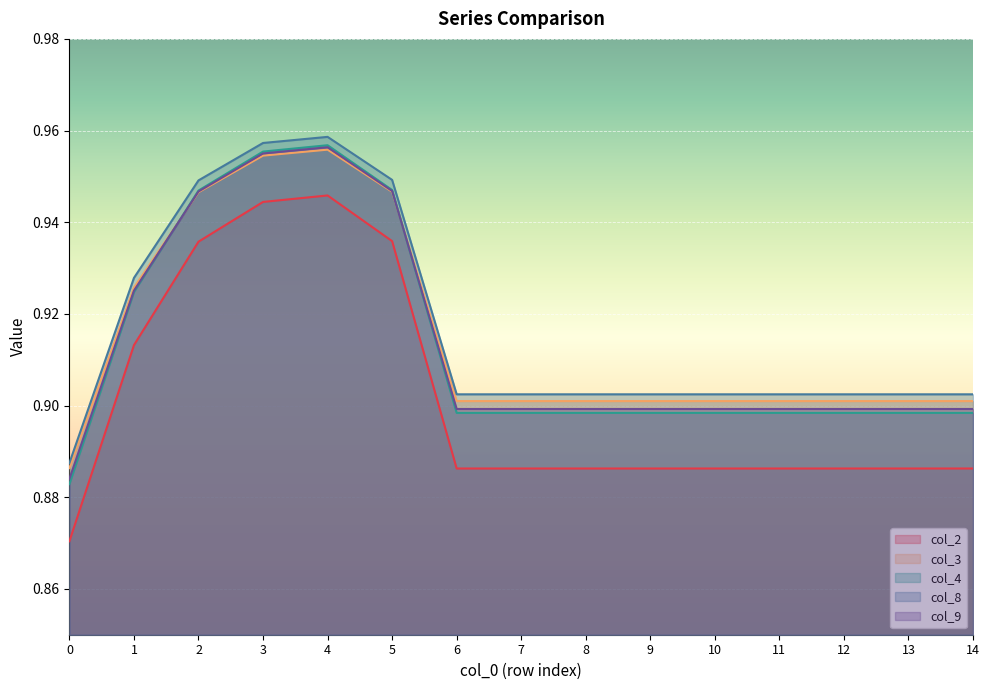

Is it true that col_9 equals 0.3 at 10?

False